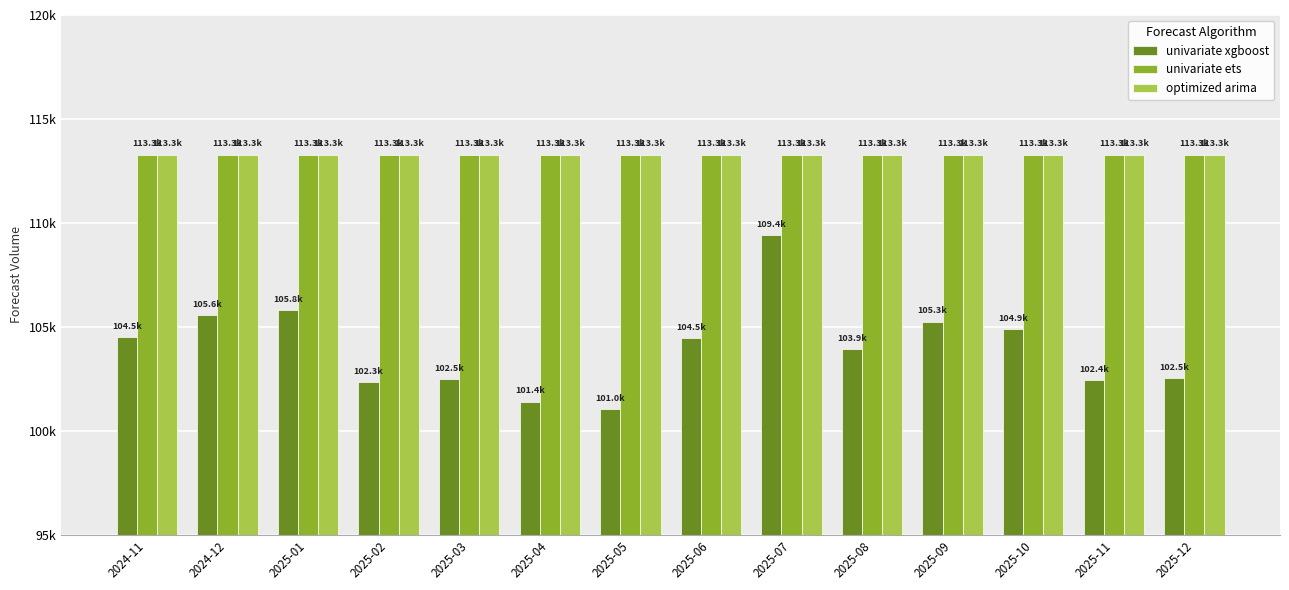

What are all the series names shown in the legend?

univariate xgboost, univariate ets, optimized arima